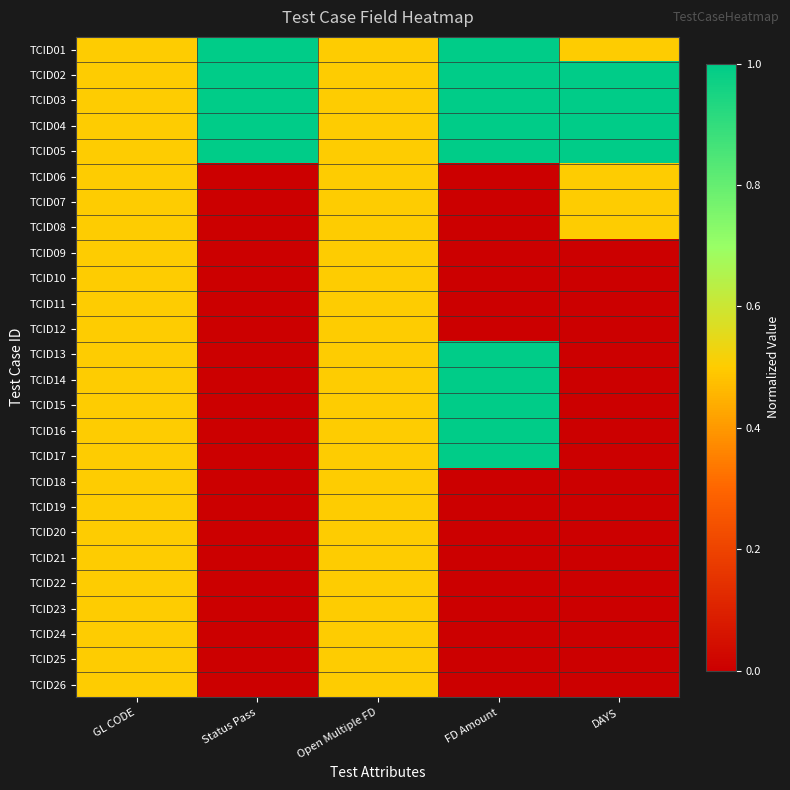

Reading left to right, list all the values displayed in this chart.

TCID01: GL CODE=0.5	Status Pass=1.0	Open Multiple FD=0.5	FD Amount=1.0	DAYS=0.5
TCID02: GL CODE=0.5	Status Pass=1.0	Open Multiple FD=0.5	FD Amount=1.0	DAYS=1.0
TCID03: GL CODE=0.5	Status Pass=1.0	Open Multiple FD=0.5	FD Amount=1.0	DAYS=1.0
TCID04: GL CODE=0.5	Status Pass=1.0	Open Multiple FD=0.5	FD Amount=1.0	DAYS=1.0
TCID05: GL CODE=0.5	Status Pass=1.0	Open Multiple FD=0.5	FD Amount=1.0	DAYS=1.0
TCID06: GL CODE=0.5	Status Pass=0.0	Open Multiple FD=0.5	FD Amount=0.0	DAYS=0.5
TCID07: GL CODE=0.5	Status Pass=0.0	Open Multiple FD=0.5	FD Amount=0.0	DAYS=0.5
TCID08: GL CODE=0.5	Status Pass=0.0	Open Multiple FD=0.5	FD Amount=0.0	DAYS=0.5
TCID09: GL CODE=0.5	Status Pass=0.0	Open Multiple FD=0.5	FD Amount=0.0	DAYS=0.0
TCID10: GL CODE=0.5	Status Pass=0.0	Open Multiple FD=0.5	FD Amount=0.0	DAYS=0.0
TCID11: GL CODE=0.5	Status Pass=0.0	Open Multiple FD=0.5	FD Amount=0.0	DAYS=0.0
TCID12: GL CODE=0.5	Status Pass=0.0	Open Multiple FD=0.5	FD Amount=0.0	DAYS=0.0
TCID13: GL CODE=0.5	Status Pass=0.0	Open Multiple FD=0.5	FD Amount=1.0	DAYS=0.0
TCID14: GL CODE=0.5	Status Pass=0.0	Open Multiple FD=0.5	FD Amount=1.0	DAYS=0.0
TCID15: GL CODE=0.5	Status Pass=0.0	Open Multiple FD=0.5	FD Amount=1.0	DAYS=0.0
TCID16: GL CODE=0.5	Status Pass=0.0	Open Multiple FD=0.5	FD Amount=1.0	DAYS=0.0
TCID17: GL CODE=0.5	Status Pass=0.0	Open Multiple FD=0.5	FD Amount=1.0	DAYS=0.0
TCID18: GL CODE=0.5	Status Pass=0.0	Open Multiple FD=0.5	FD Amount=0.0	DAYS=0.0
TCID19: GL CODE=0.5	Status Pass=0.0	Open Multiple FD=0.5	FD Amount=0.0	DAYS=0.0
TCID20: GL CODE=0.5	Status Pass=0.0	Open Multiple FD=0.5	FD Amount=0.0	DAYS=0.0
TCID21: GL CODE=0.5	Status Pass=0.0	Open Multiple FD=0.5	FD Amount=0.0	DAYS=0.0
TCID22: GL CODE=0.5	Status Pass=0.0	Open Multiple FD=0.5	FD Amount=0.0	DAYS=0.0
TCID23: GL CODE=0.5	Status Pass=0.0	Open Multiple FD=0.5	FD Amount=0.0	DAYS=0.0
TCID24: GL CODE=0.5	Status Pass=0.0	Open Multiple FD=0.5	FD Amount=0.0	DAYS=0.0
TCID25: GL CODE=0.5	Status Pass=0.0	Open Multiple FD=0.5	FD Amount=0.0	DAYS=0.0
TCID26: GL CODE=0.5	Status Pass=0.0	Open Multiple FD=0.5	FD Amount=0.0	DAYS=0.0